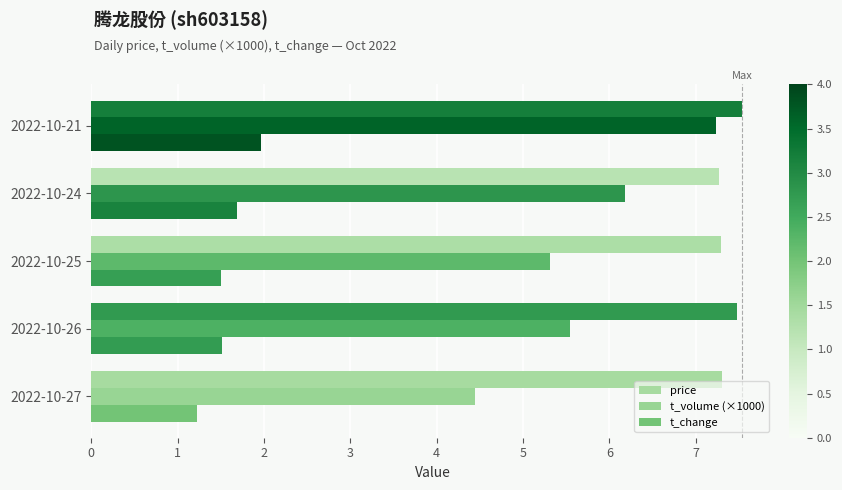

What is the minimum value shown in the chart?

1.2